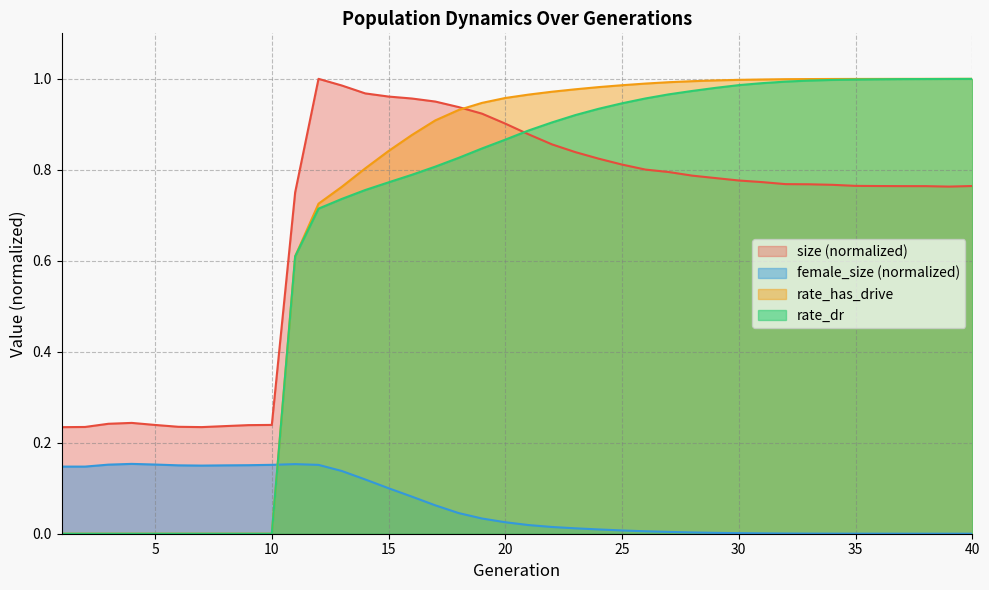

What value does the size series have at 2?

0.2